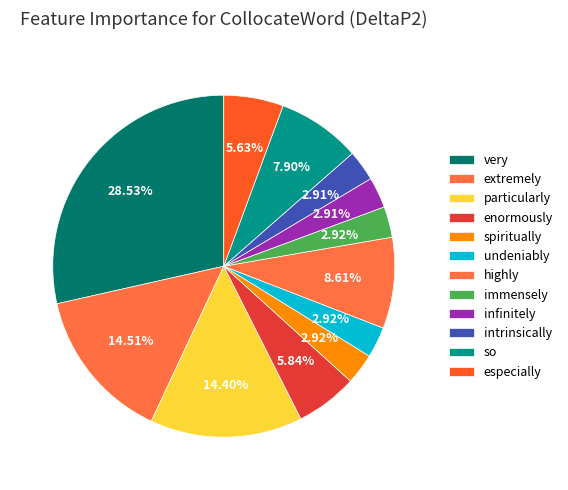

What is the largest slice in the pie chart?

very